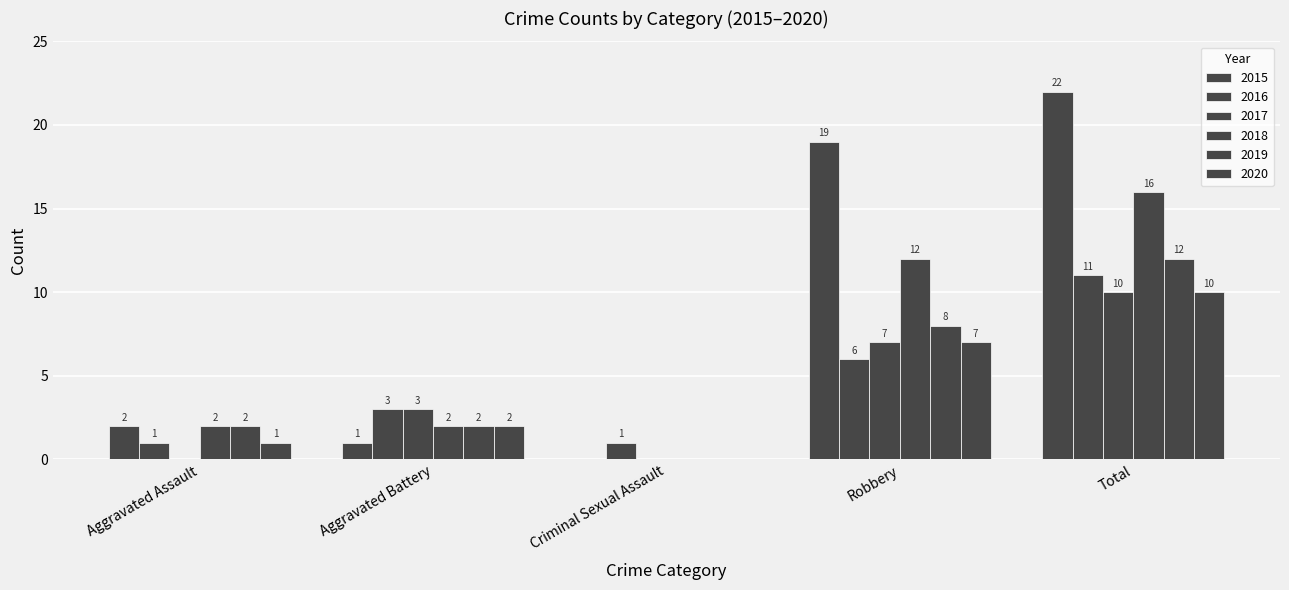

How many positive values does the 2018 series have?

4